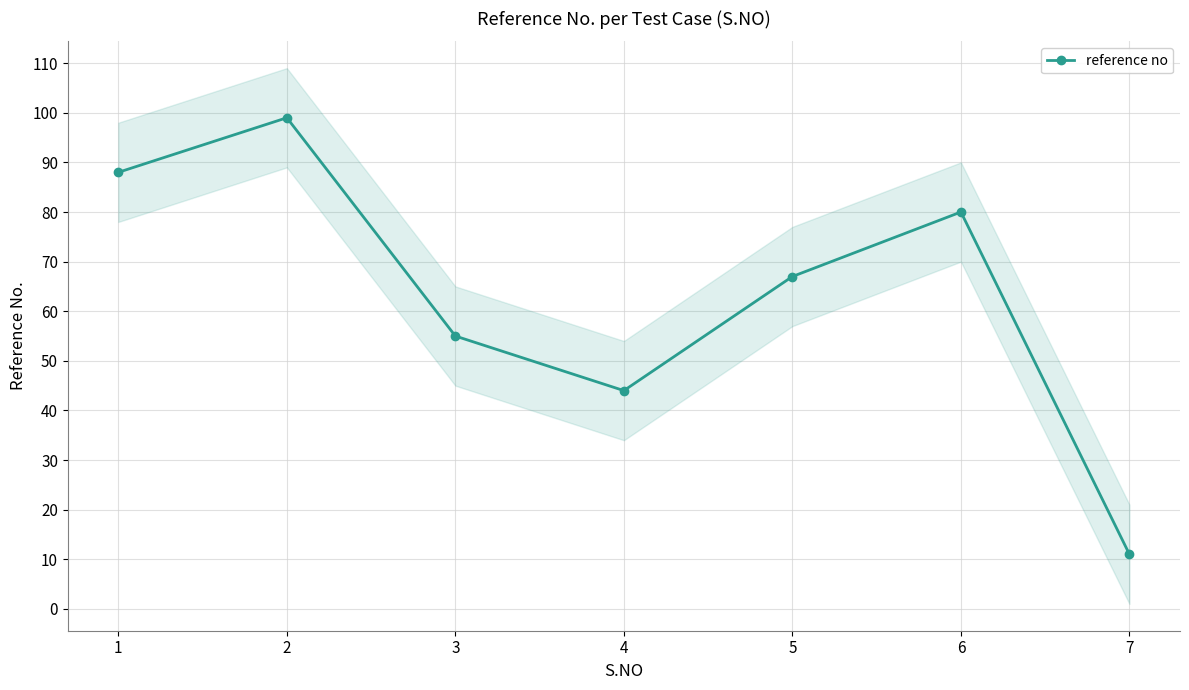

At which label is the value closest to 55?

3